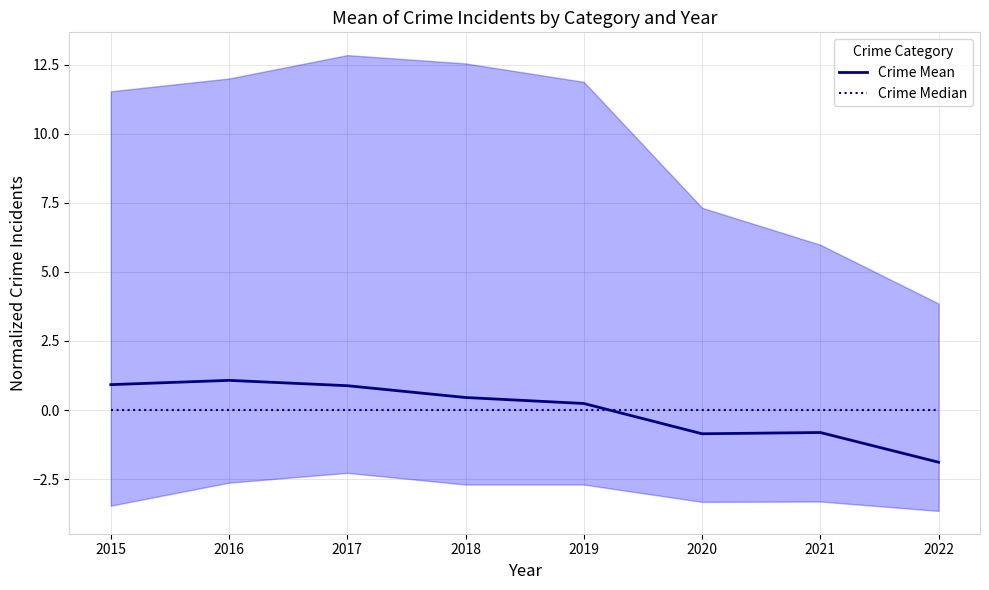

Where do Crime Mean and Crime Median first cross each other?

2019 and 2020